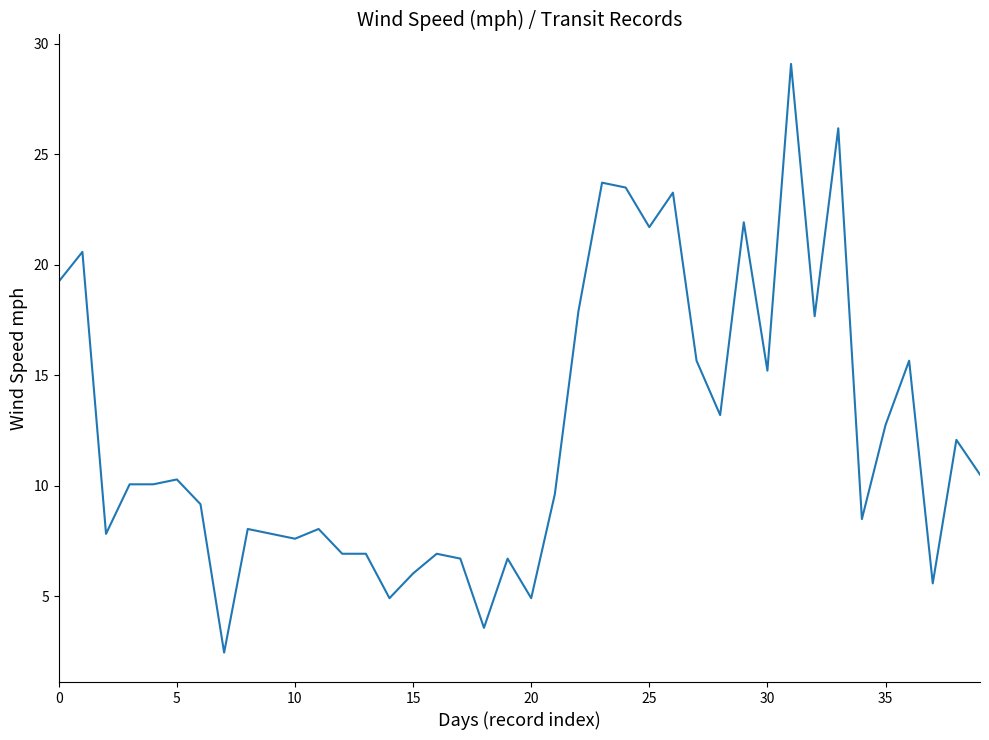

What is the smallest value displayed?

2.5